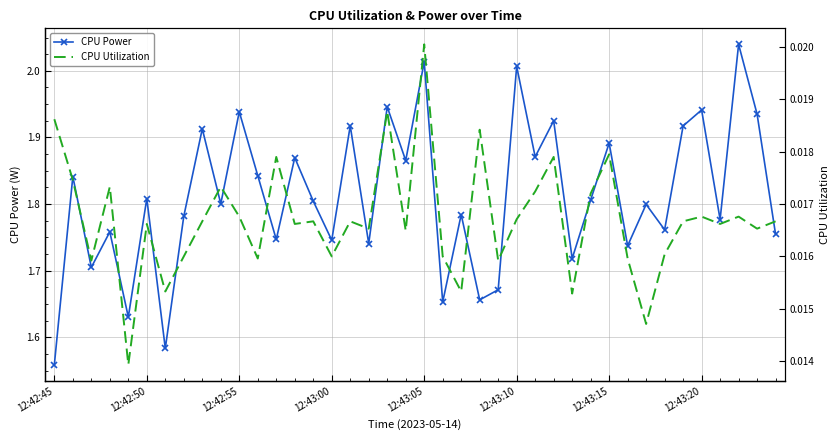

At which label is CPU Power closest to 1?

12:42:45